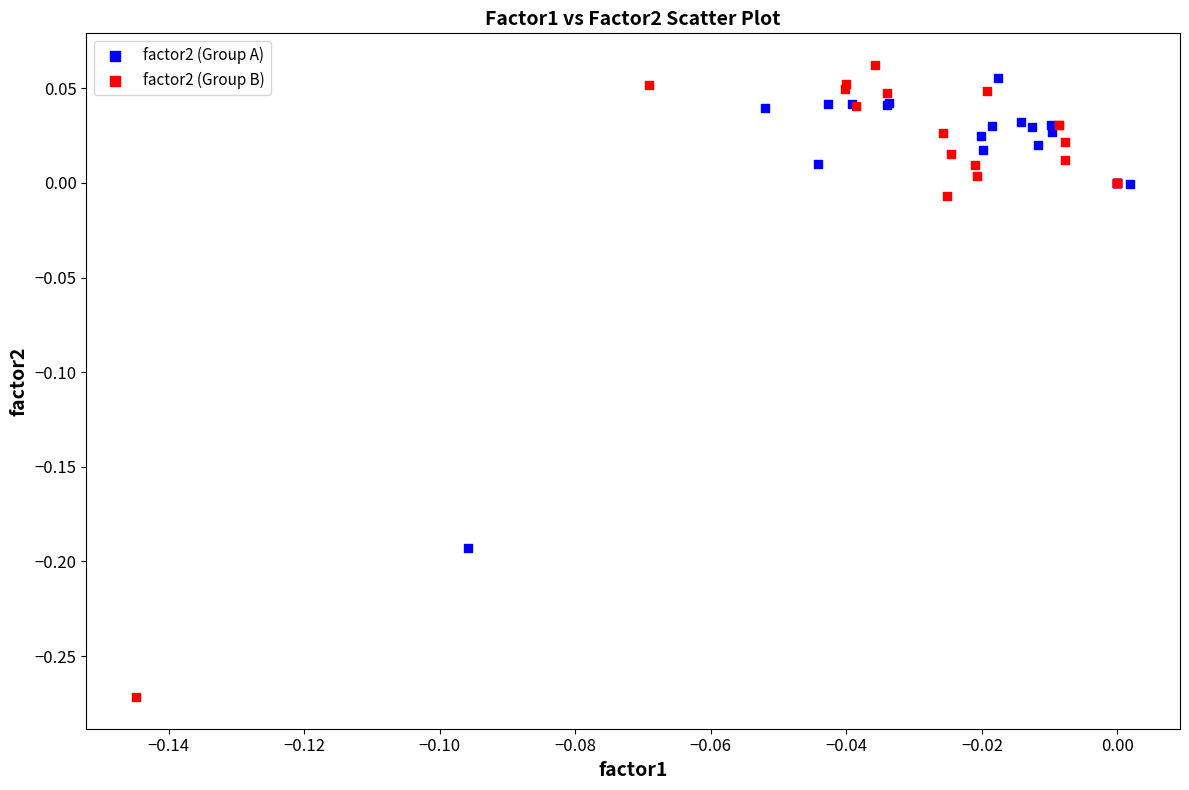

Which series has the largest Y range (max minus min)?

factor2 (Group B)